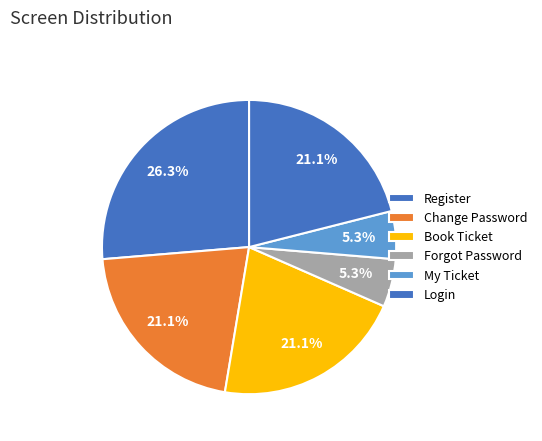

Count the number of slices in the pie.

6